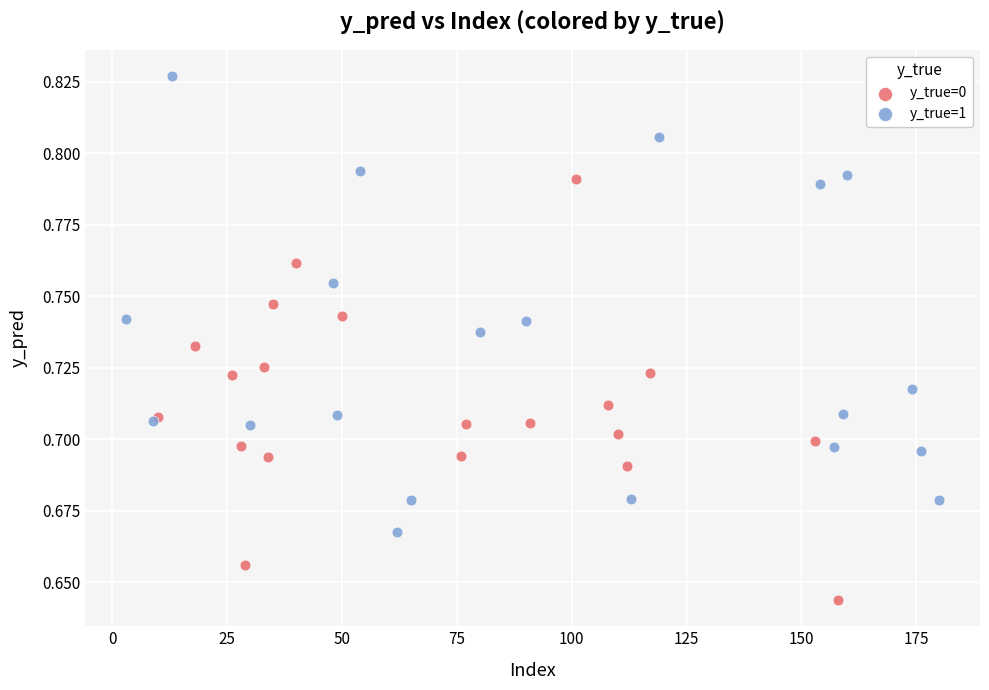

Which series contains the lowest Y value?

y_true=0